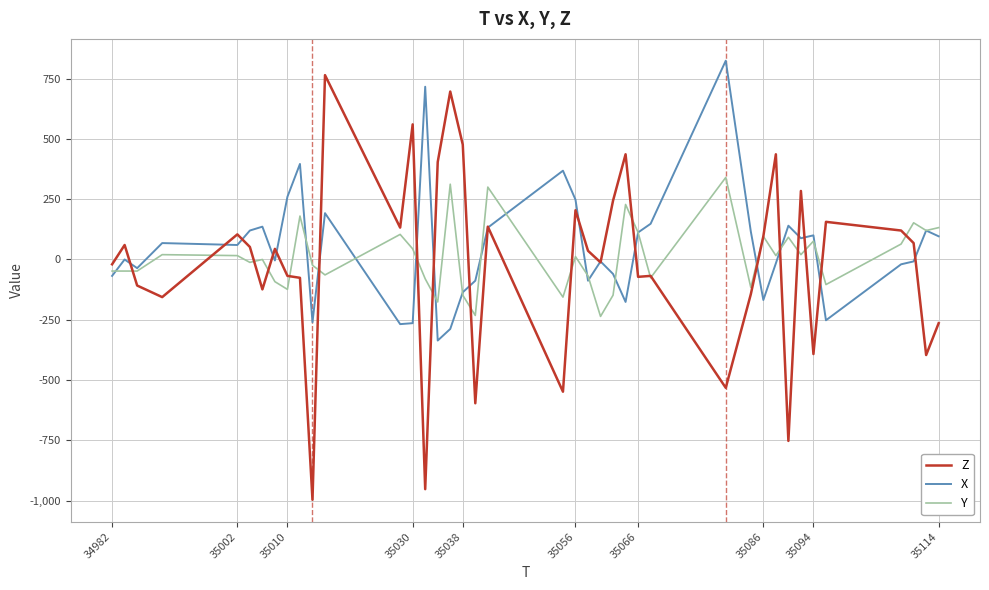

How many series are shown in this chart?

3